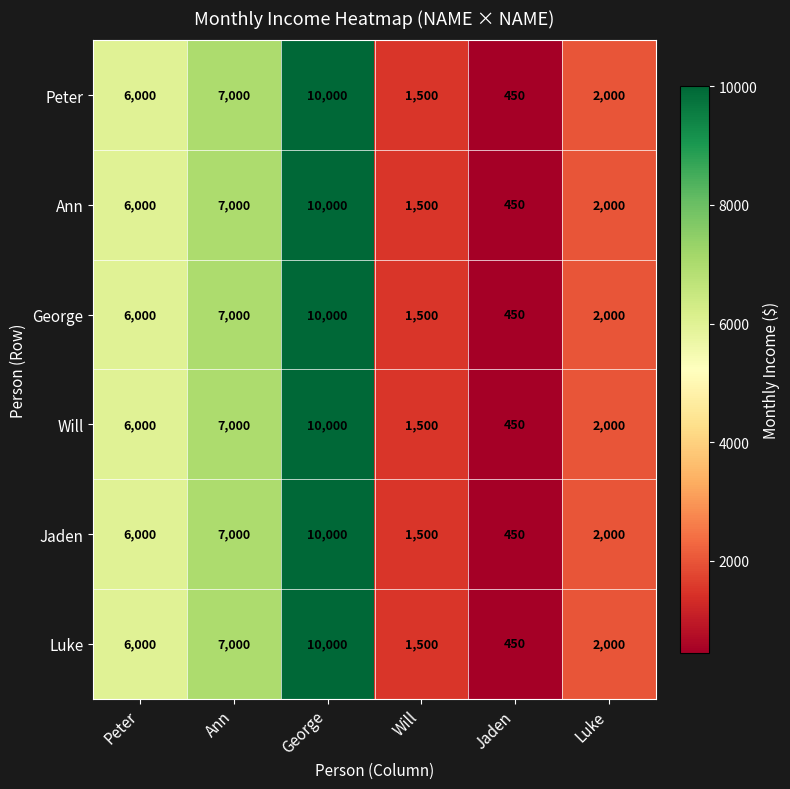

Rank the categories by Jaden value from highest to lowest.

George, Ann, Peter, Luke, Will, Jaden